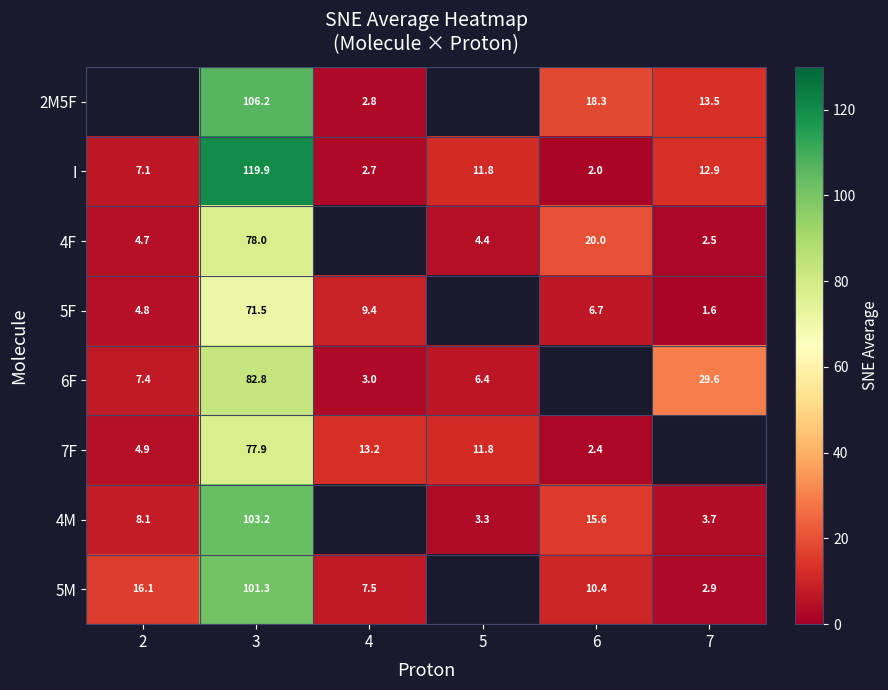

Is the value of I at 2 greater than the value of 4M at 3?

No